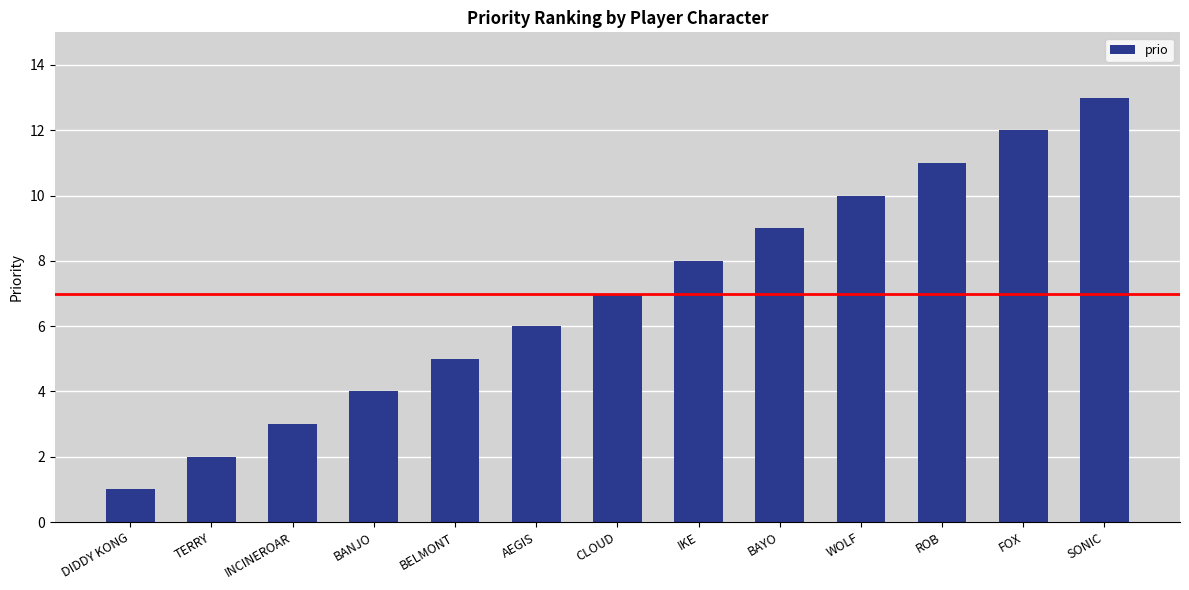

The chart shows a value of 7 at CLOUD. True or false?

True